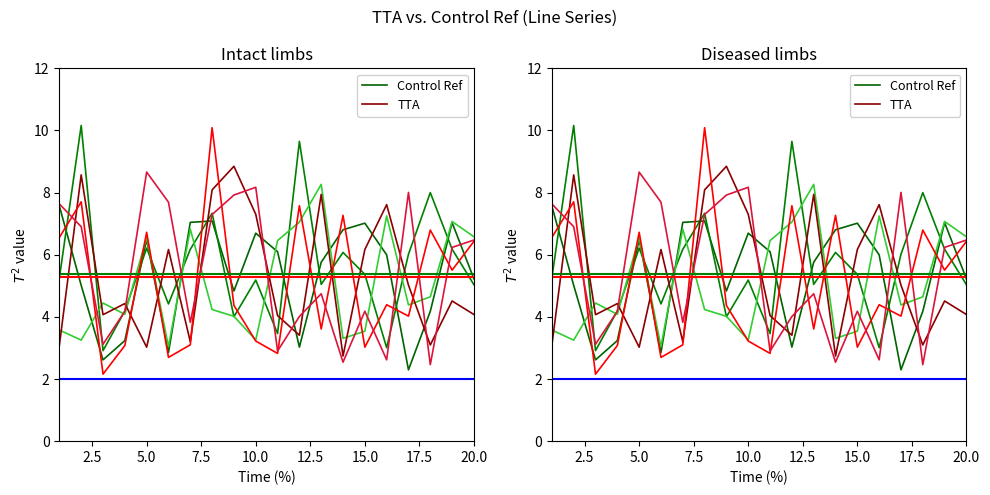

Which series has the largest range (max minus min)?

TTA